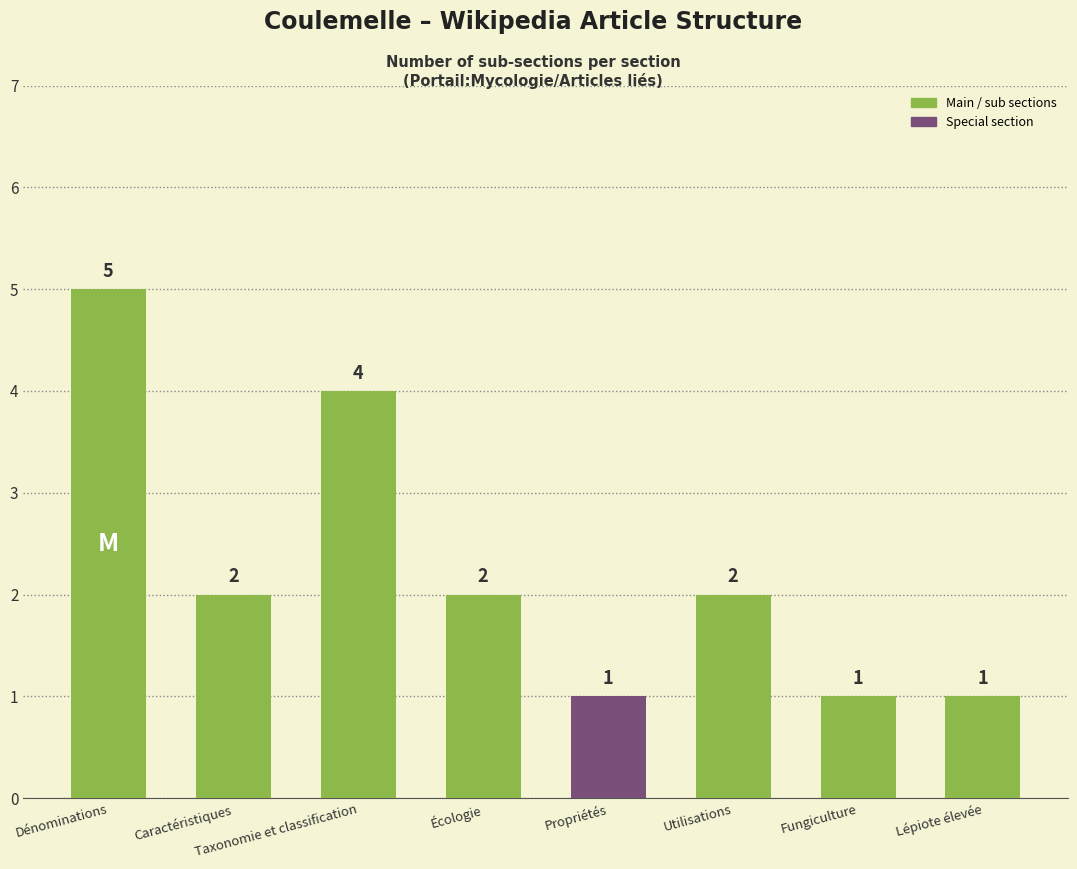

Which label corresponds to the largest value in the chart?

Dénominations